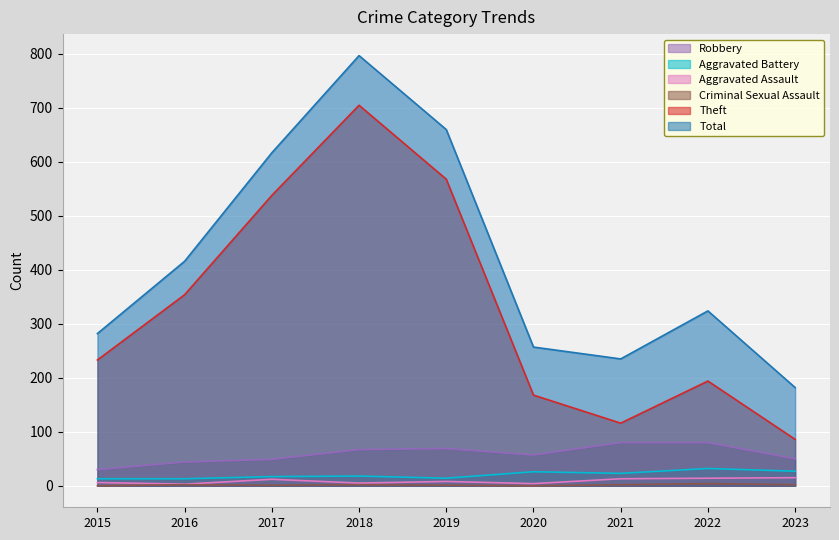

Count the number of categories in the chart.

9